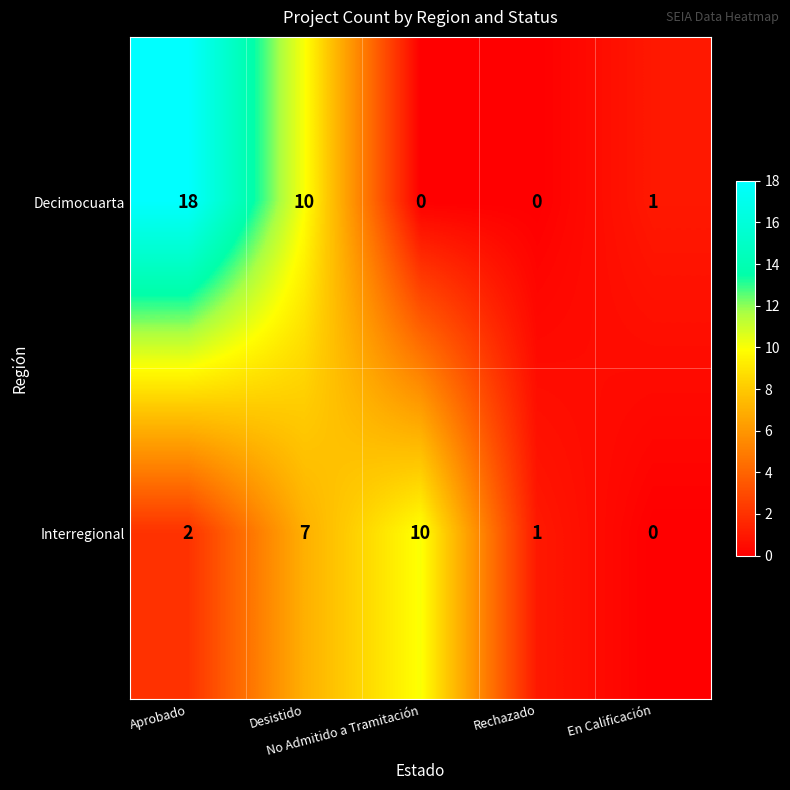

What is the difference between the highest and lowest values at Rechazado?

1